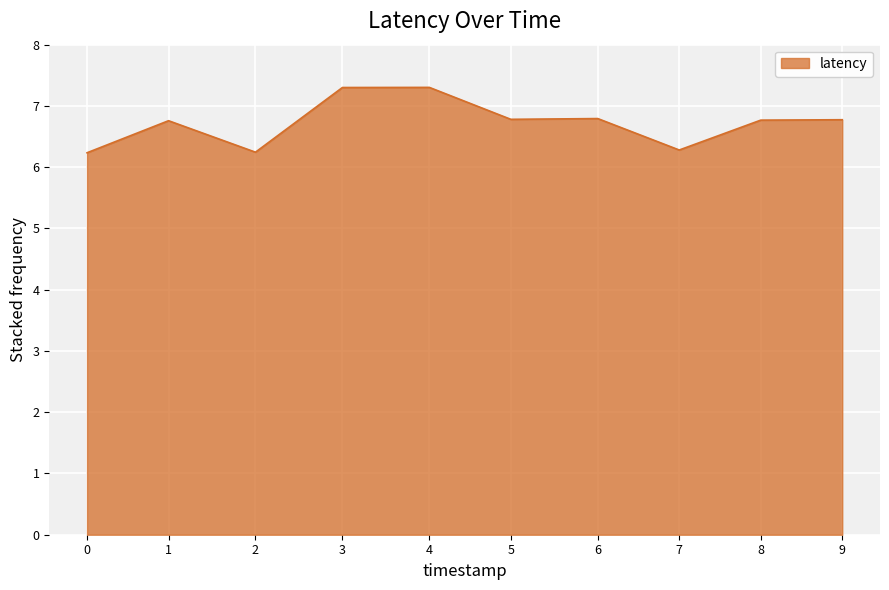

What is the change in value from 2 to 5?

+0.5